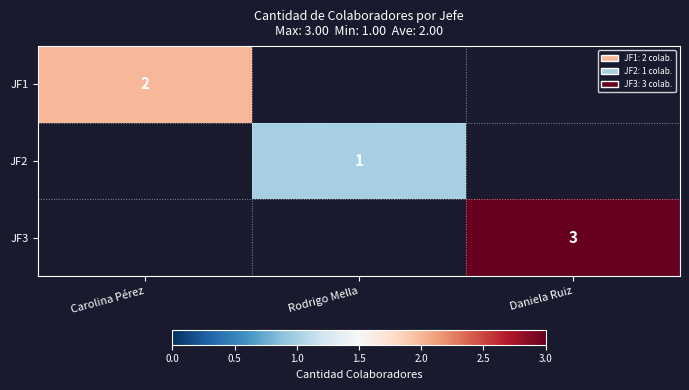

Which label corresponds to the largest value in the chart?

Daniela Ruiz